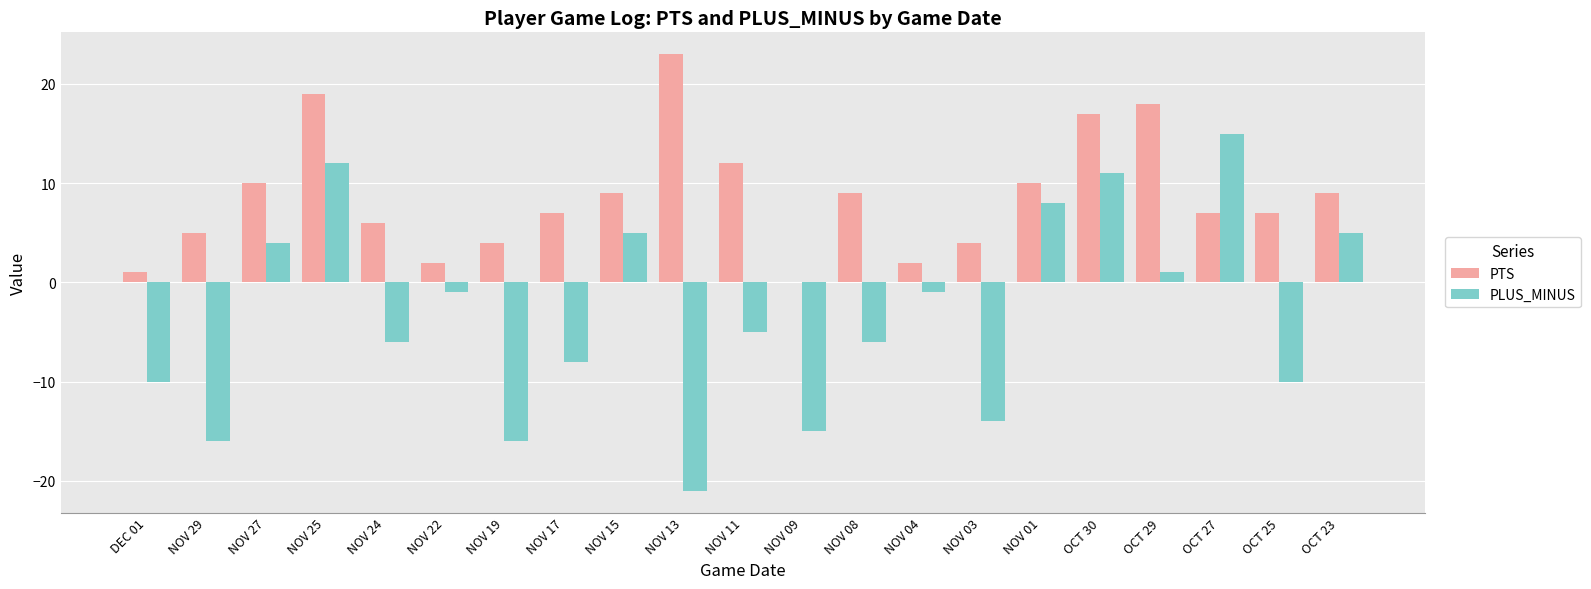

Which series changed the most between NOV 29 and NOV 22?

PLUS_MINUS